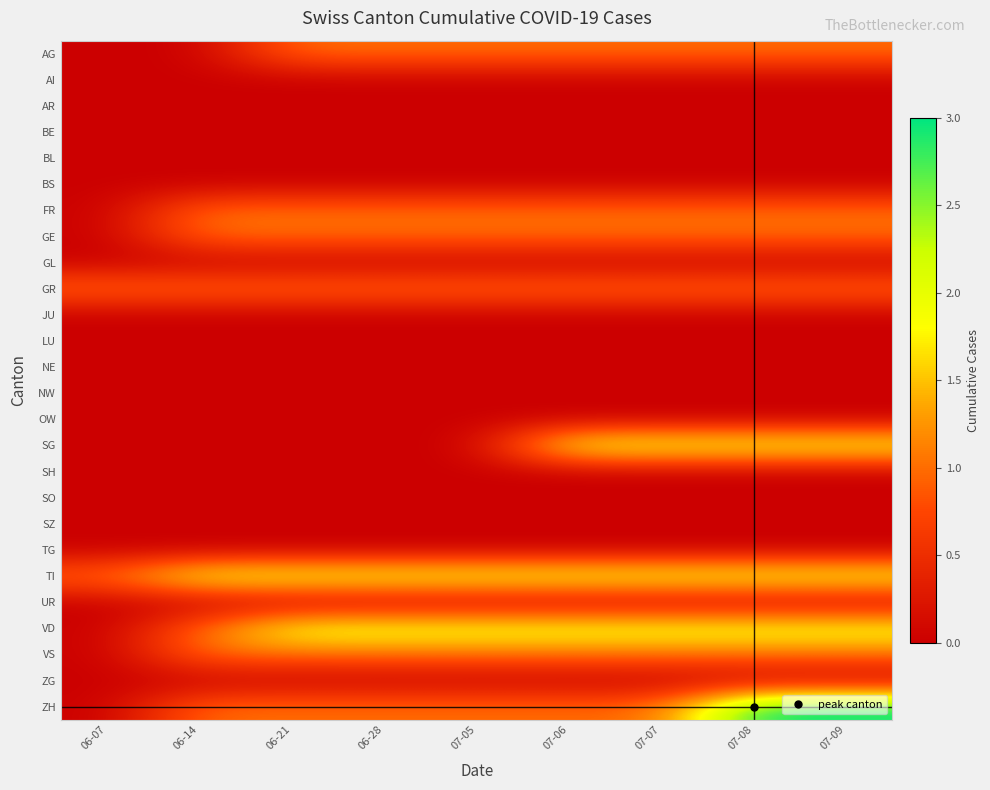

Which has a higher value, 06-21 or 07-06?

06-21